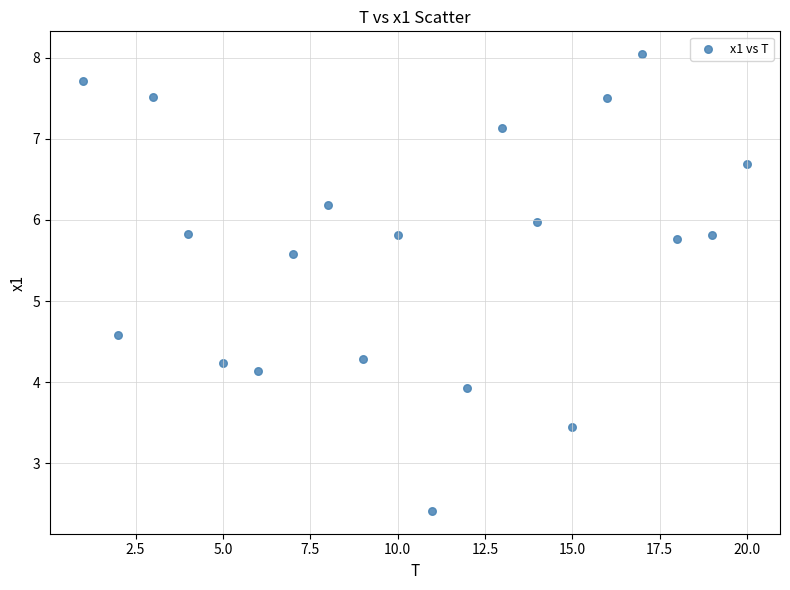

What Y value in the scatter plot is closest to 5?

4.6